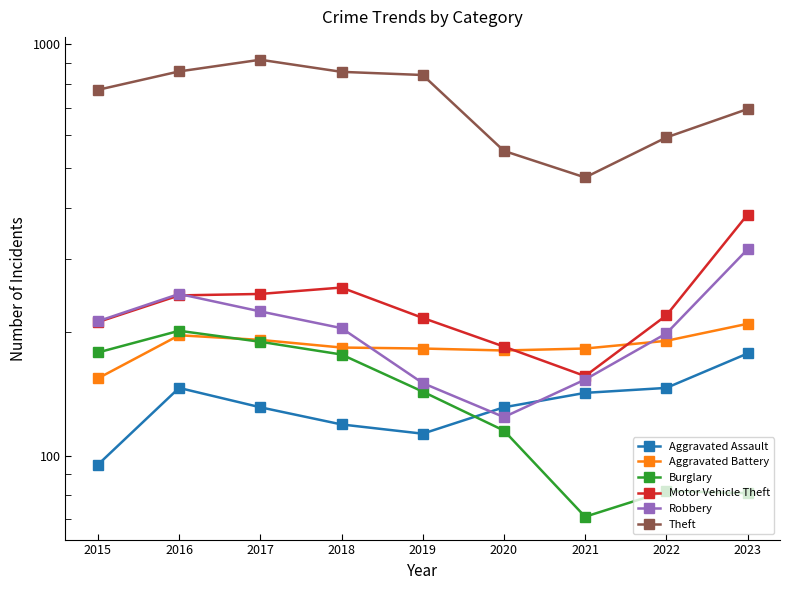

What is the difference between the second highest and minimum values in the Aggravated Assault series?

51